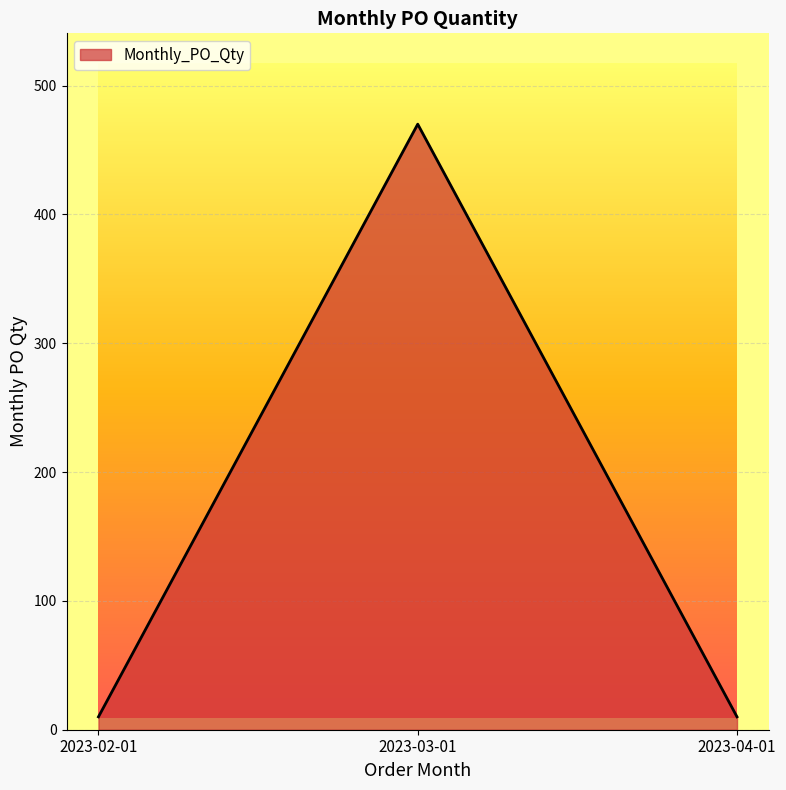

How many distinct data groups are displayed?

1